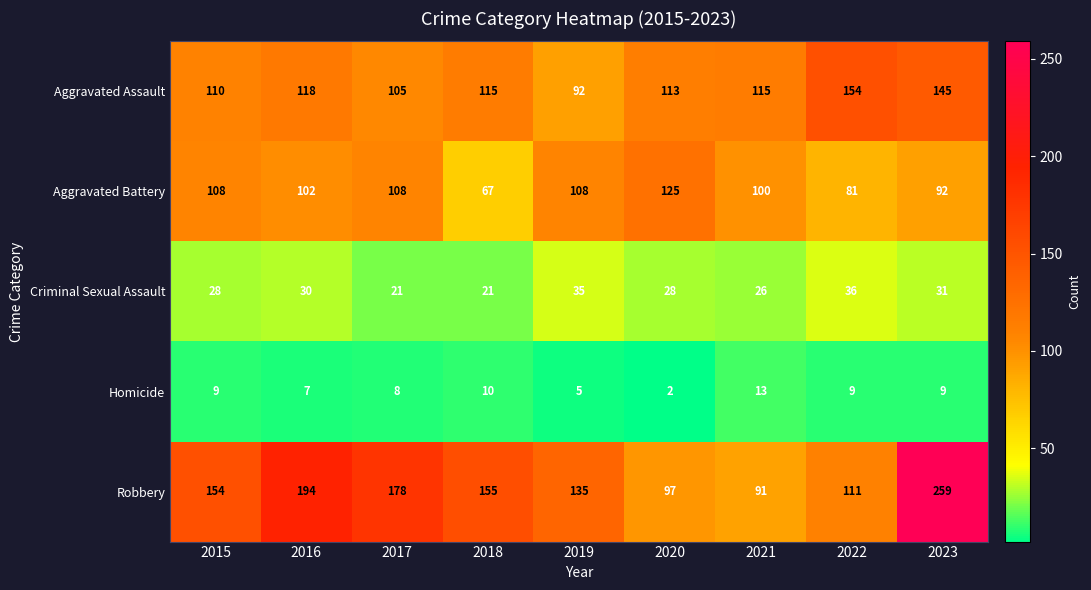

Is it true that Aggravated Battery equals 37 at 2018?

False